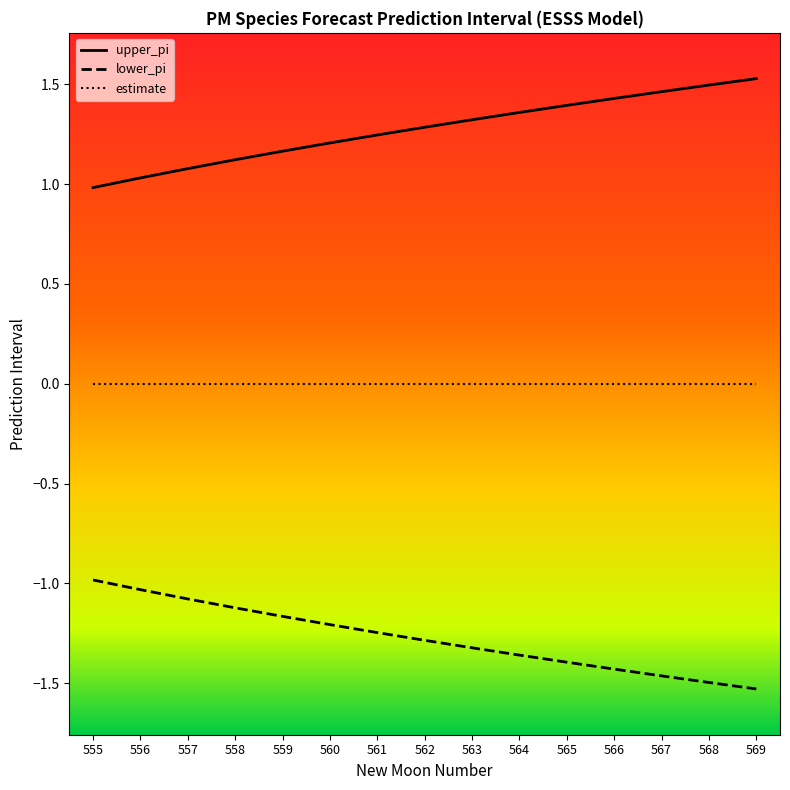

Which series changed the most between 557 and 560?

upper_pi